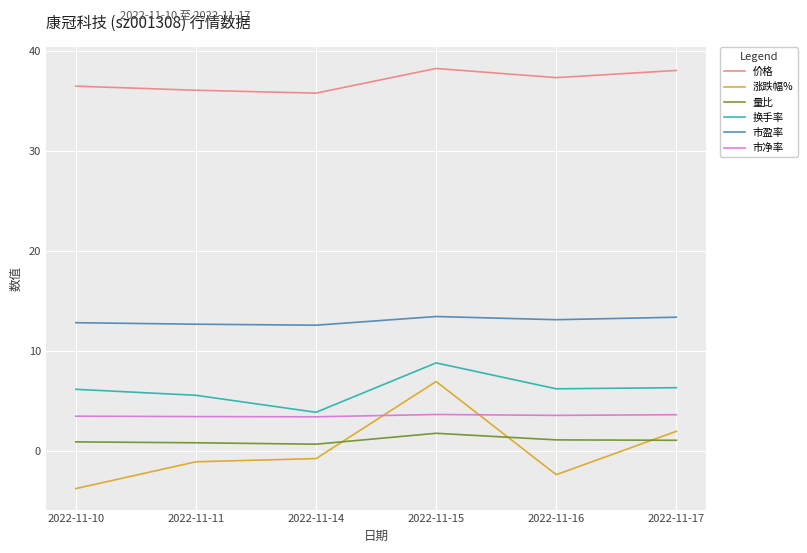

Count the number of categories in the chart.

6